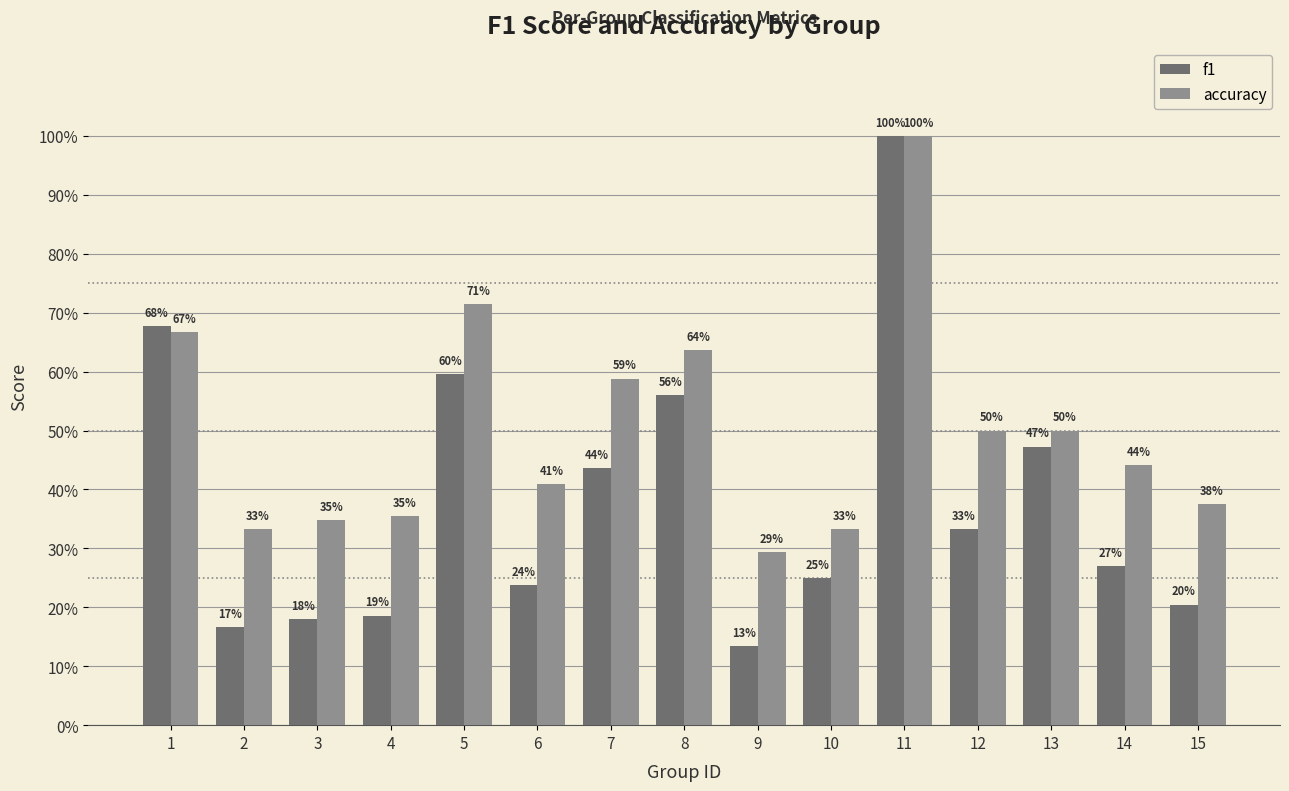

Which category has the lowest value in the f1 series?

9